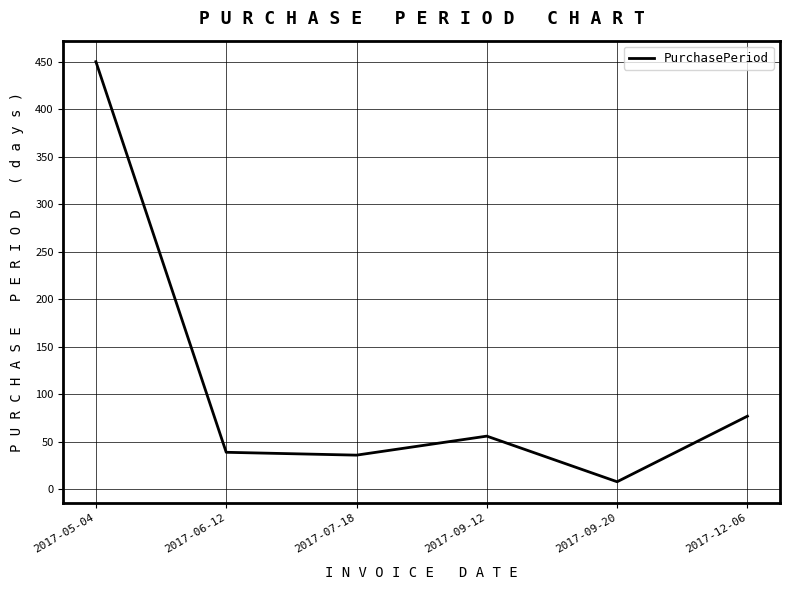

Where is the first local maximum?

2017-09-12